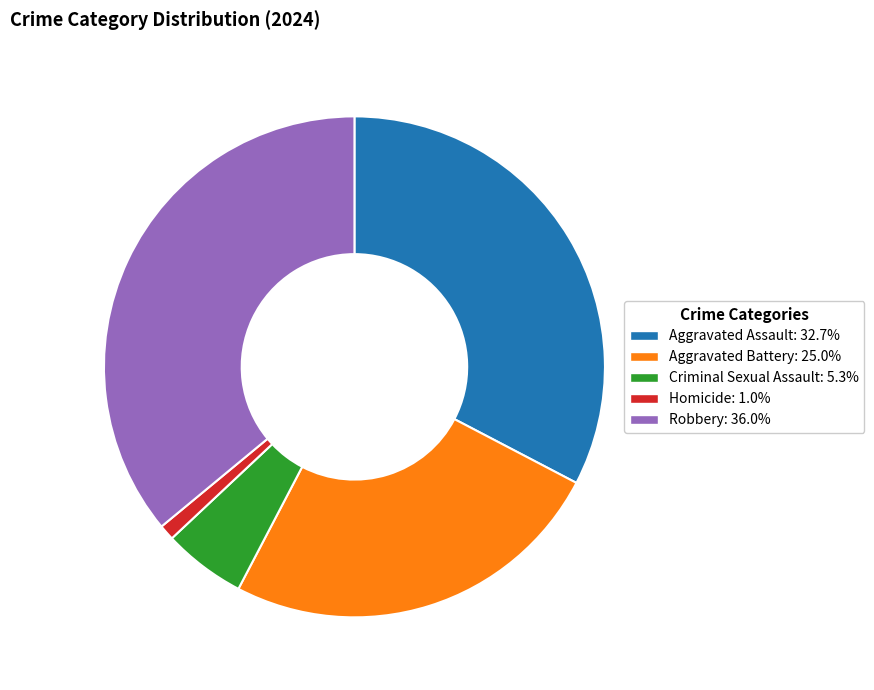

Do Aggravated Assault and Aggravated Battery together represent more than half of the pie?

Yes